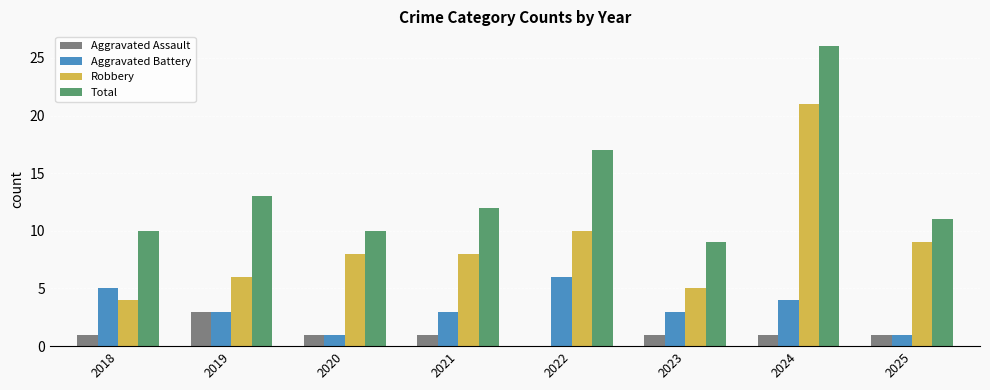

Reading left to right, list all the values displayed in this chart.

Aggravated Assault: 2018=1	2019=3	2020=1	2021=1	2022=0	2023=1	2024=1	2025=1
Aggravated Battery: 2018=5	2019=3	2020=1	2021=3	2022=6	2023=3	2024=4	2025=1
Robbery: 2018=4	2019=6	2020=8	2021=8	2022=10	2023=5	2024=21	2025=9
Total: 2018=10	2019=13	2020=10	2021=12	2022=17	2023=9	2024=26	2025=11